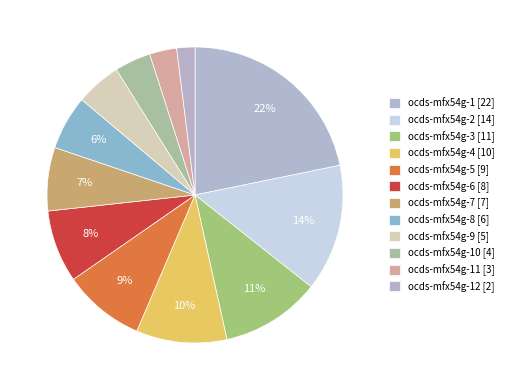

How many segments does this pie chart have?

12